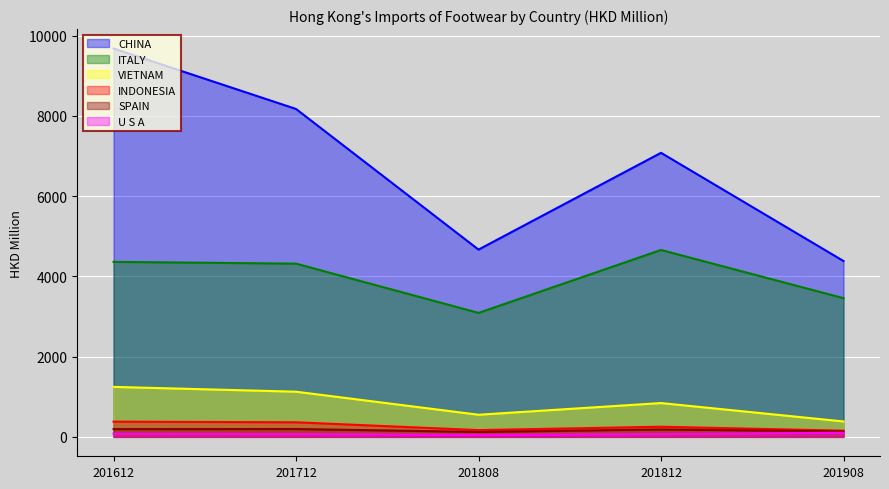

Which category has the lowest value in the VIETNAM series?

201908